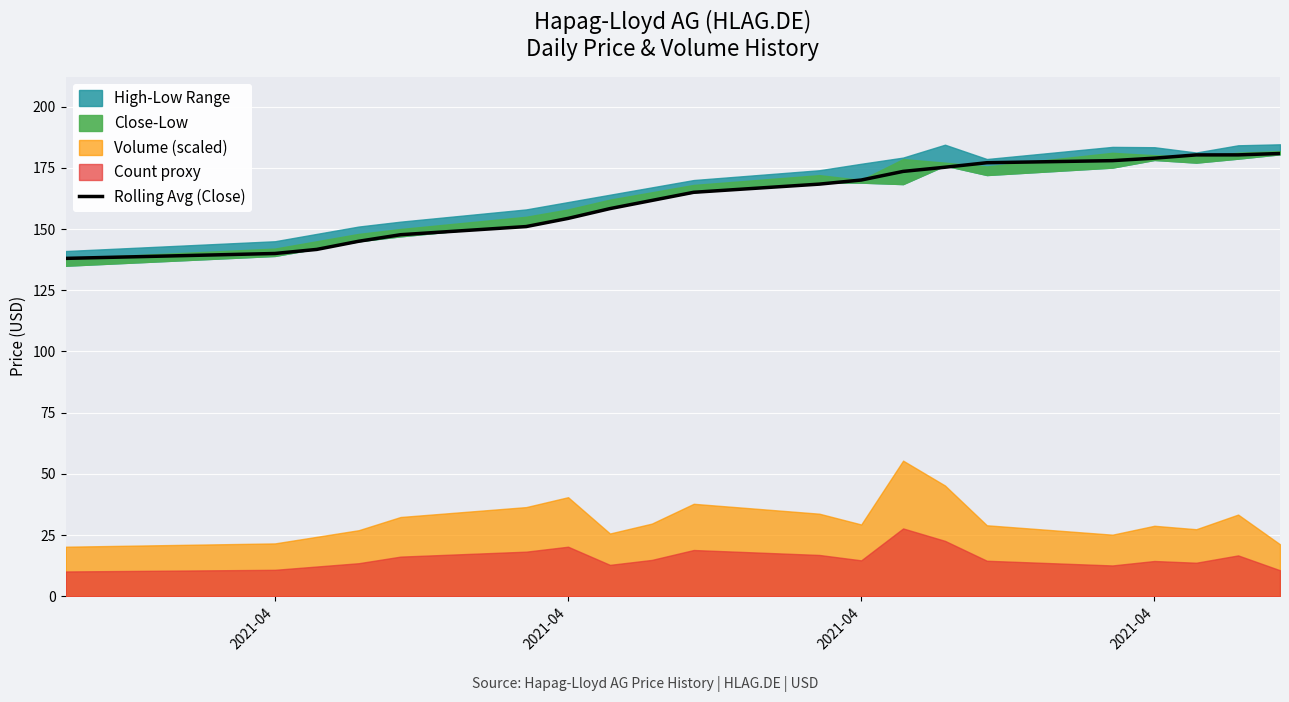

What is the sum of all values?

3265.1